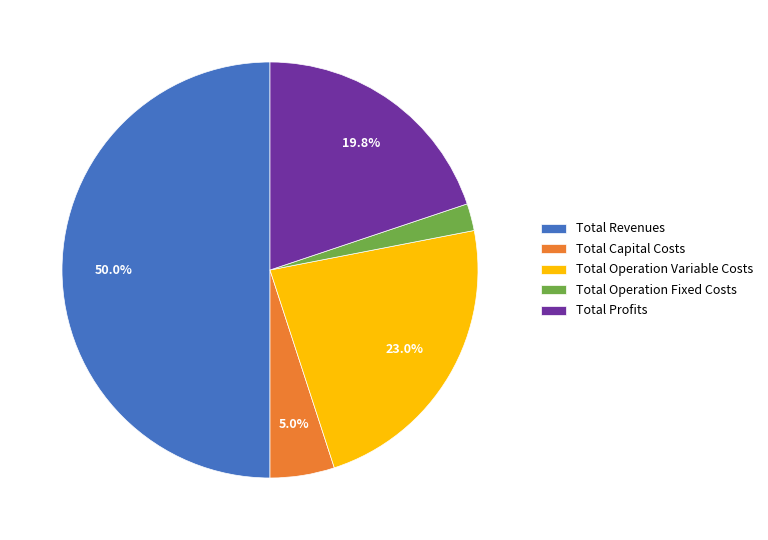

Do Total Profits and Total Capital Costs together represent more than half of the pie?

No